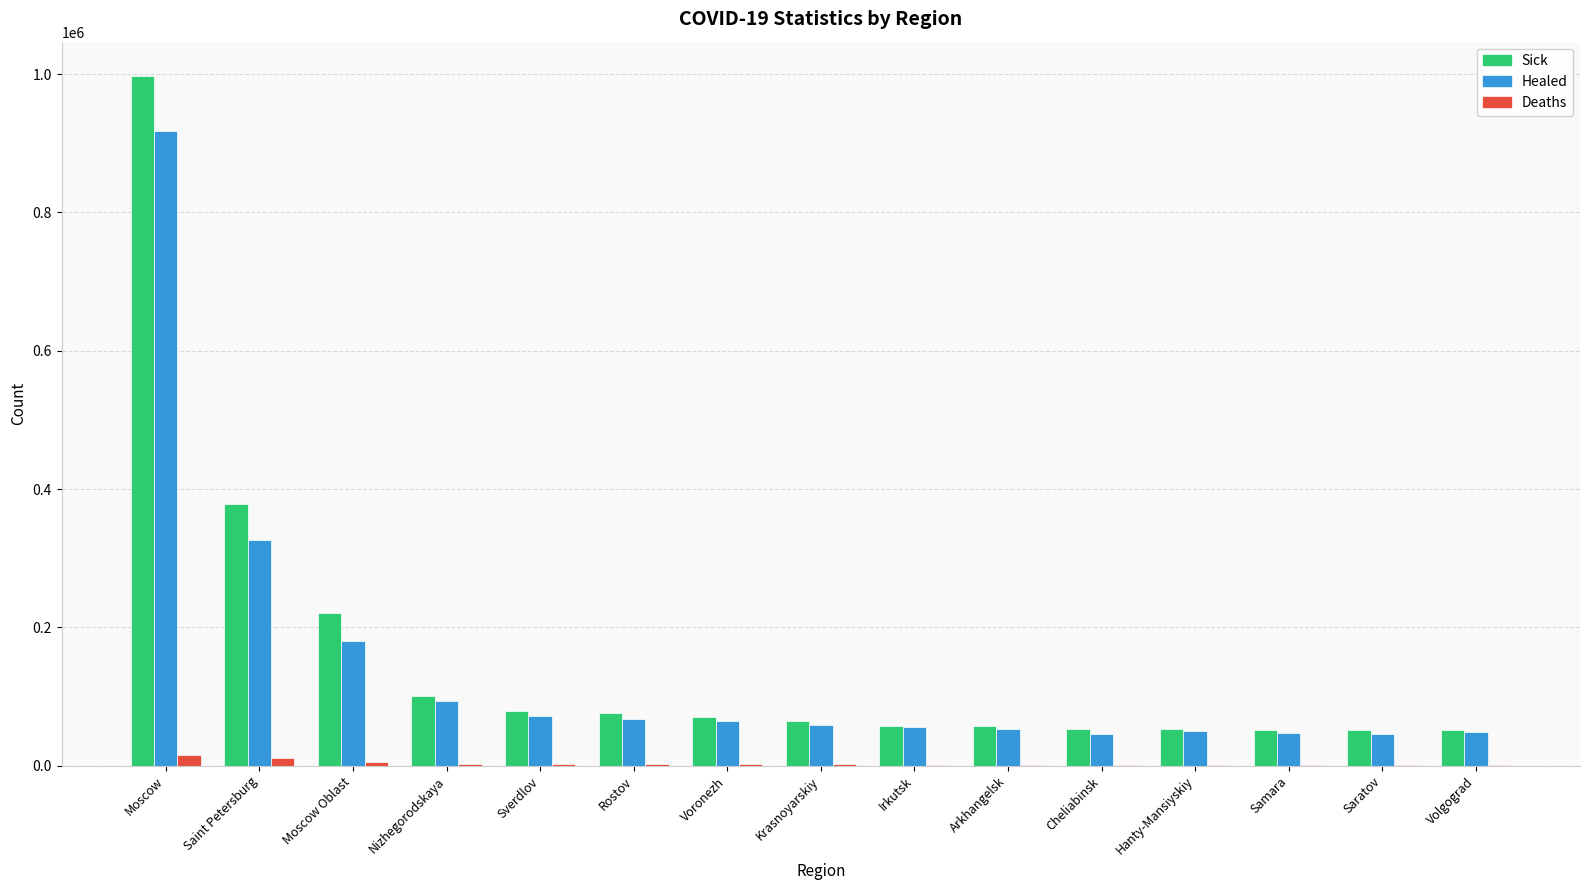

At which label is Sick closest to 524061?

Saint Petersburg